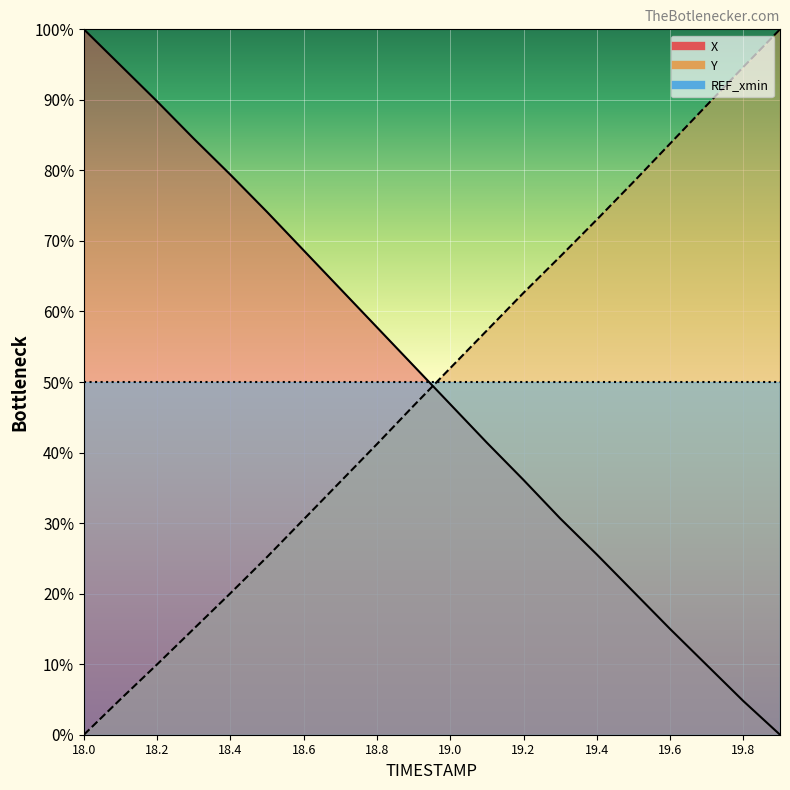

After their last crossing, which series has the higher values: X or Y?

Y